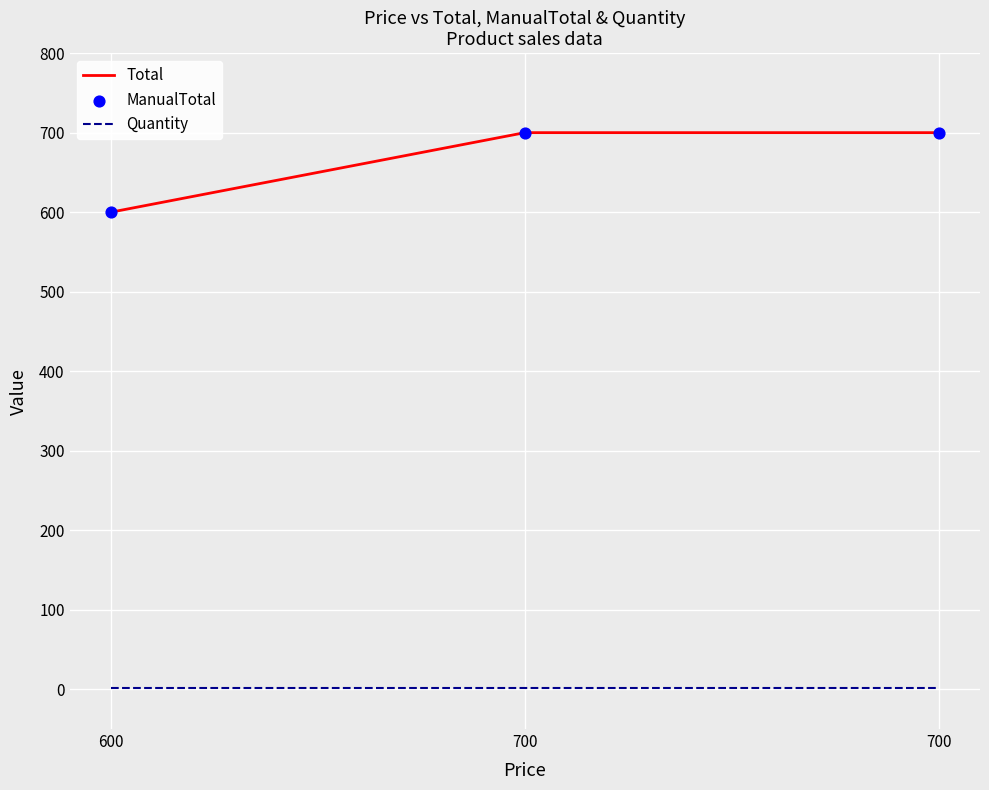

What is the total value across all series at 700?

1401